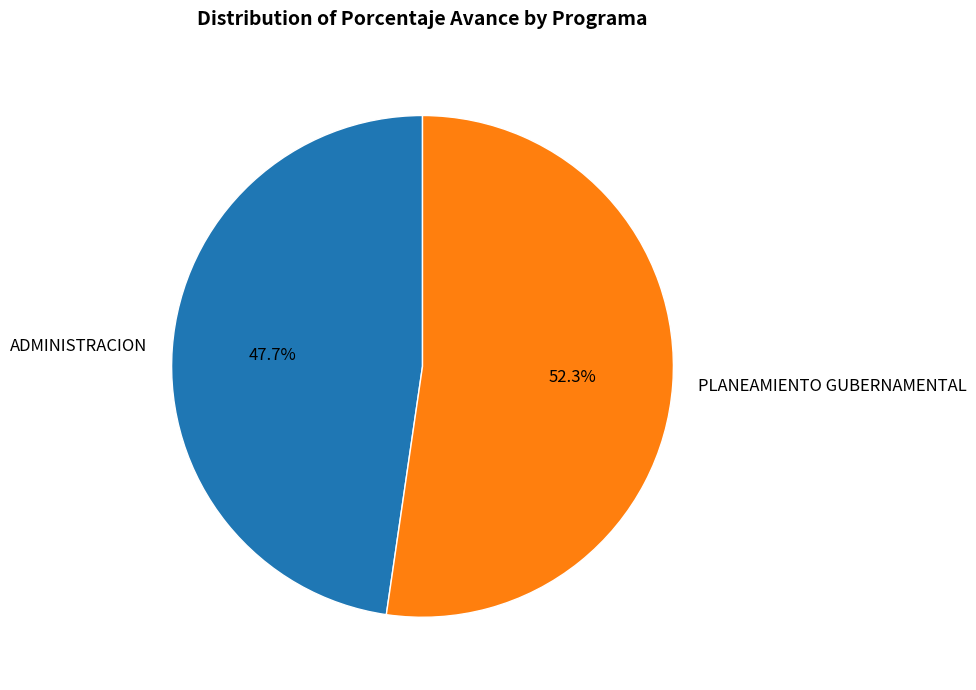

How many segments does this pie chart have?

2